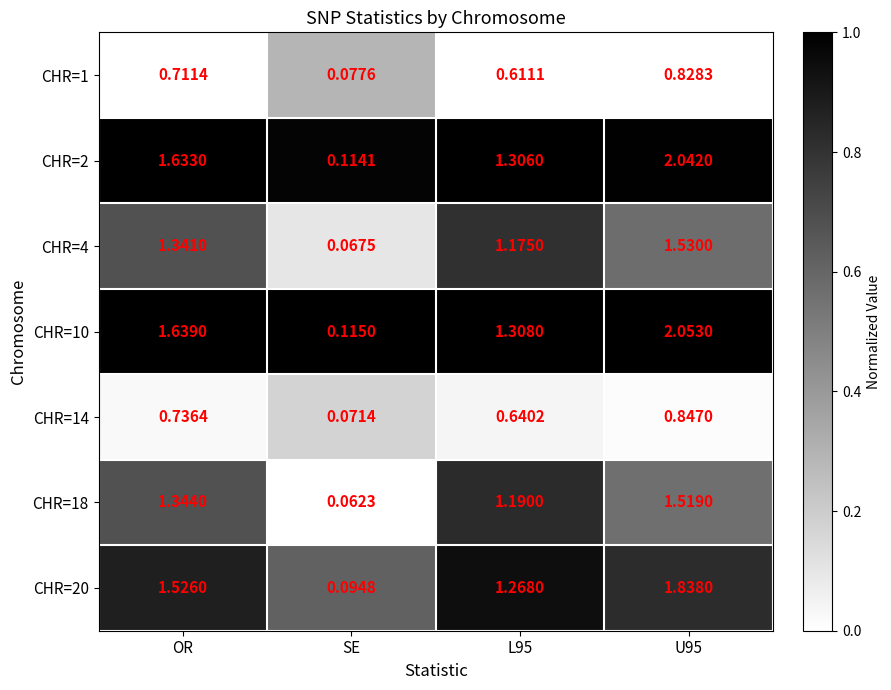

Which category has the lowest value across all series?

SE